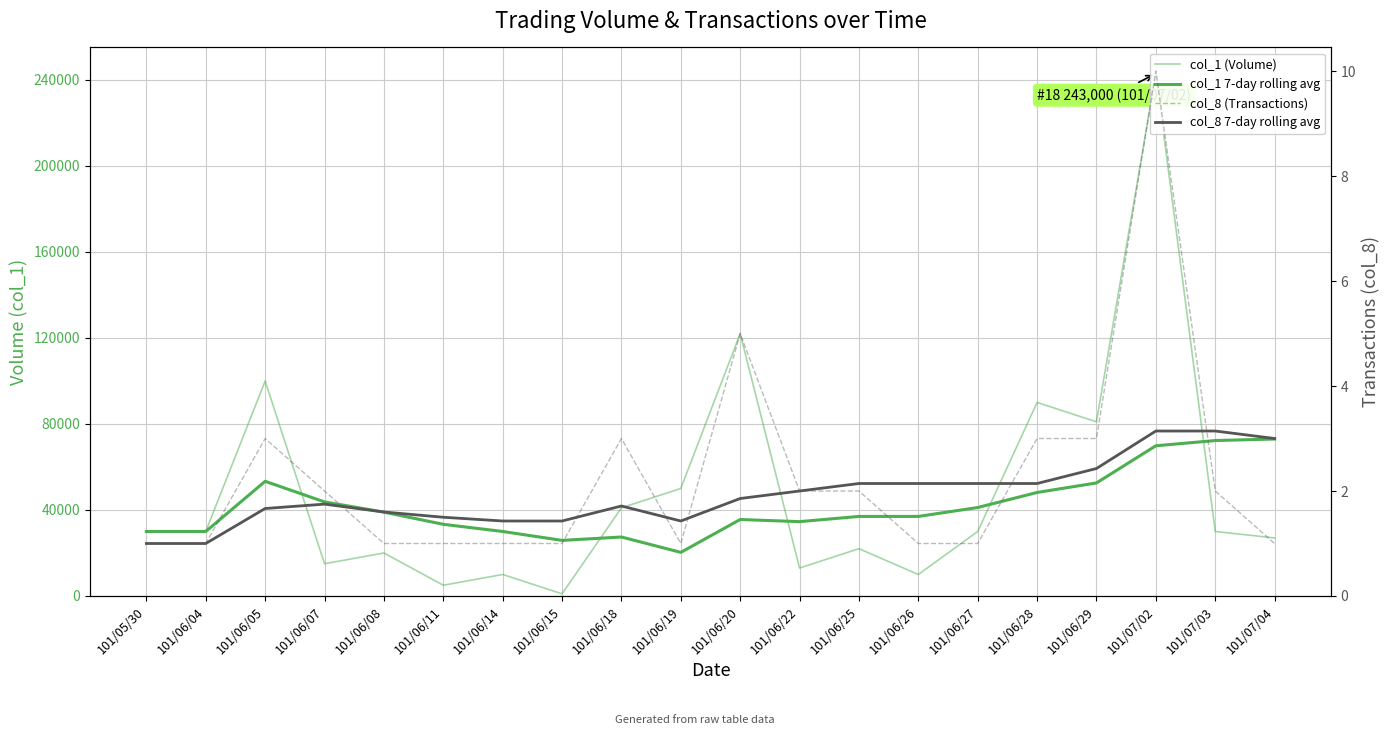

What are all the series names shown in the legend?

col_1 (Volume), col_1 7-day rolling avg, col_8 (Transactions), col_8 7-day rolling avg